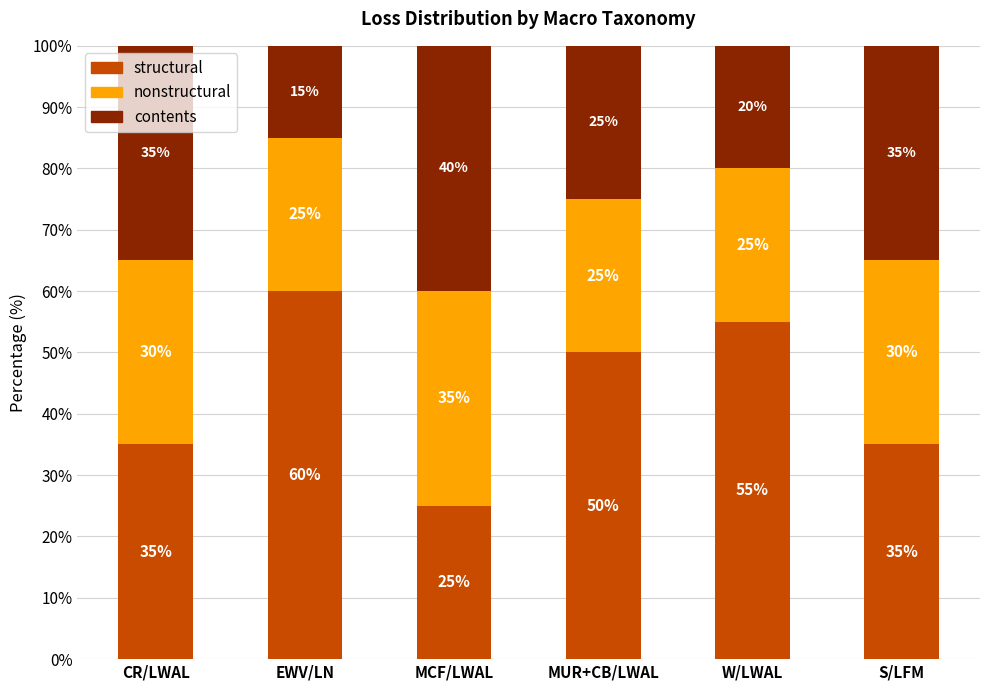

What is the sum of all structural values?

260